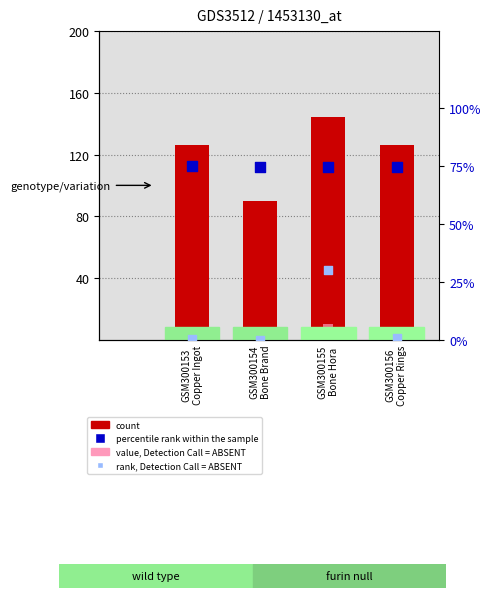

Which series has the largest Y range (max minus min)?

count